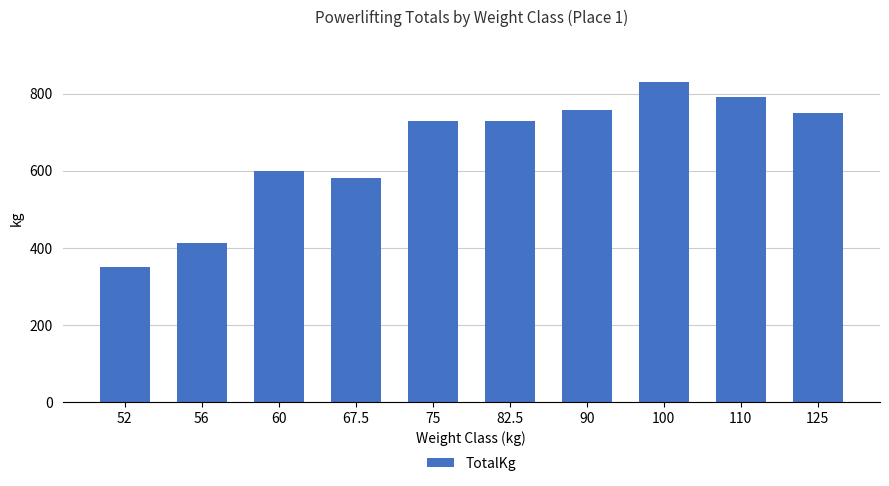

Approximately how many times larger is the value at 82.5 compared to 125?

1.0